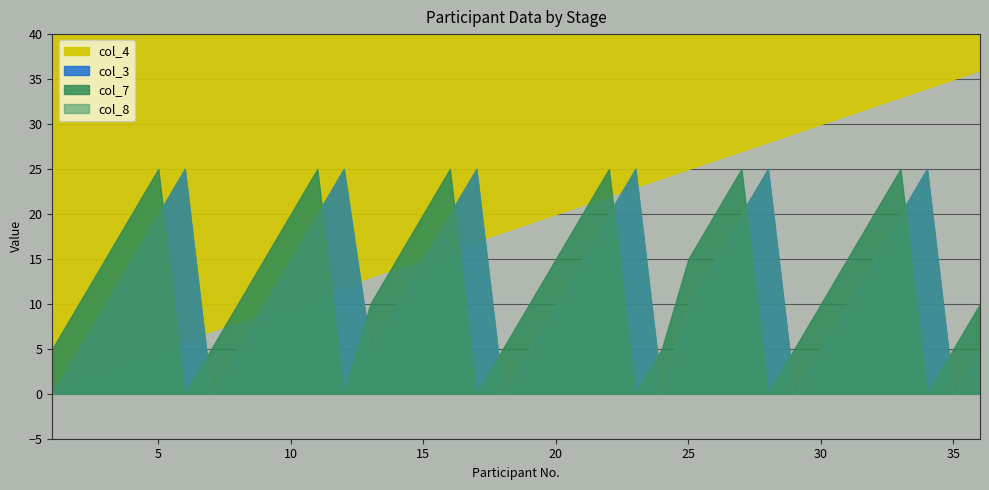

What is the average value of the col_7 series?

12